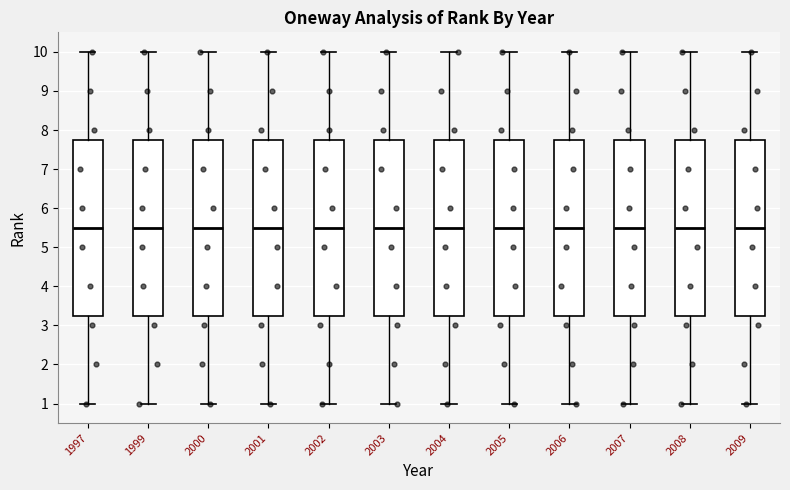

Reading left to right, transcribe this box plot: for each box, give where its median line is, the range the box spans, and where its two whiskers end, as read against the y-axis. The values are not printed on the chart, so give them approximately, as read against the axis.

1997: median 5.5, box 3.3 to 7.8, whiskers 1.0 to 10.0
1999: median 5.5, box 3.3 to 7.8, whiskers 1.0 to 10.0
2000: median 5.5, box 3.3 to 7.8, whiskers 1.0 to 10.0
2001: median 5.5, box 3.3 to 7.8, whiskers 1.0 to 10.0
2002: median 5.5, box 3.3 to 7.8, whiskers 1.0 to 10.0
2003: median 5.5, box 3.3 to 7.8, whiskers 1.0 to 10.0
2004: median 5.5, box 3.3 to 7.8, whiskers 1.0 to 10.0
2005: median 5.5, box 3.3 to 7.8, whiskers 1.0 to 10.0
2006: median 5.5, box 3.3 to 7.8, whiskers 1.0 to 10.0
2007: median 5.5, box 3.3 to 7.8, whiskers 1.0 to 10.0
2008: median 5.5, box 3.3 to 7.8, whiskers 1.0 to 10.0
2009: median 5.5, box 3.3 to 7.8, whiskers 1.0 to 10.0